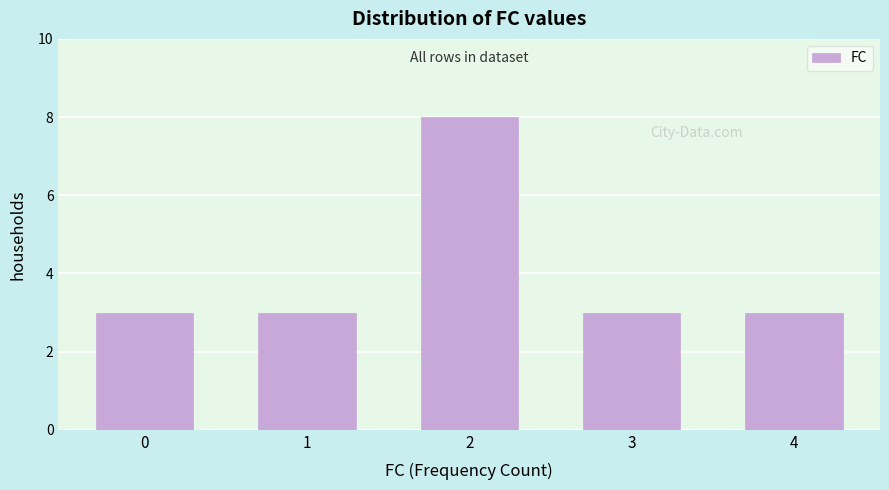

Reading left to right, extract all data points from this chart.

0=3	1=3	2=8	3=3	4=3